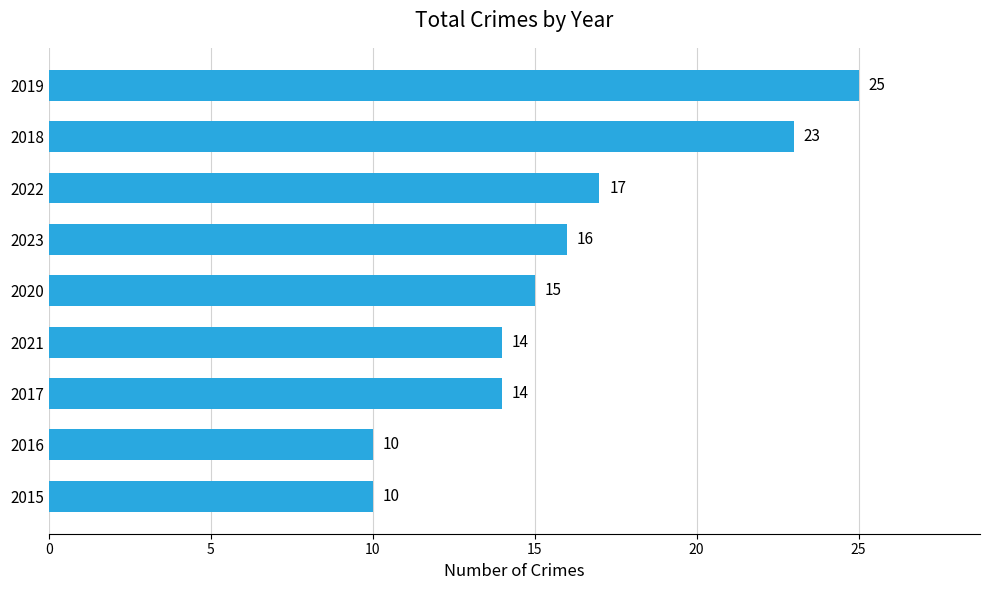

Approximately how many times larger is the value at 2016 compared to 2020?

0.7